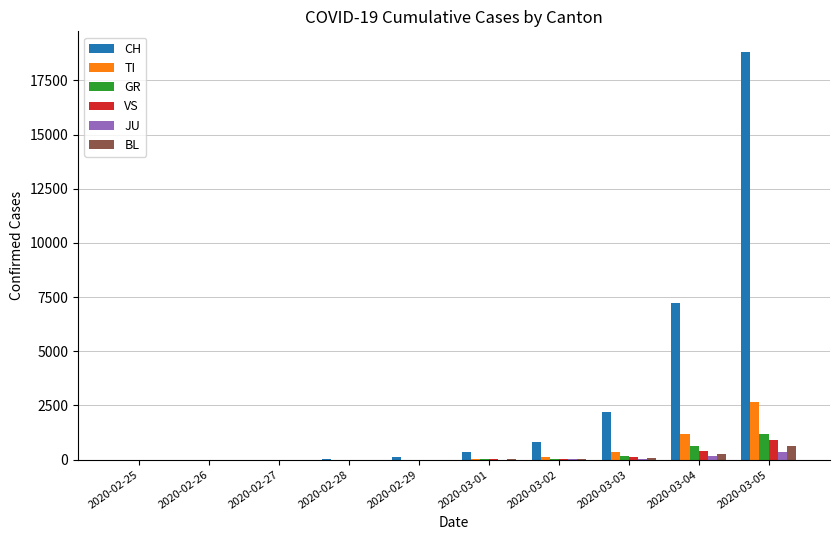

The value of TI at 2020-03-05 is 2673. True or false?

True